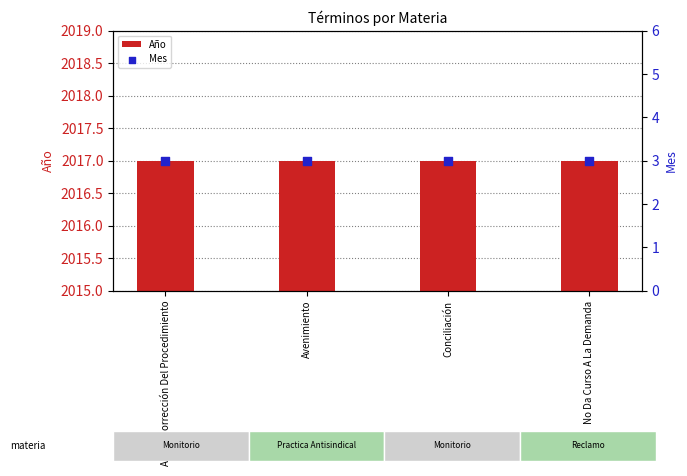

Which series has the widest spread of Y values?

Año